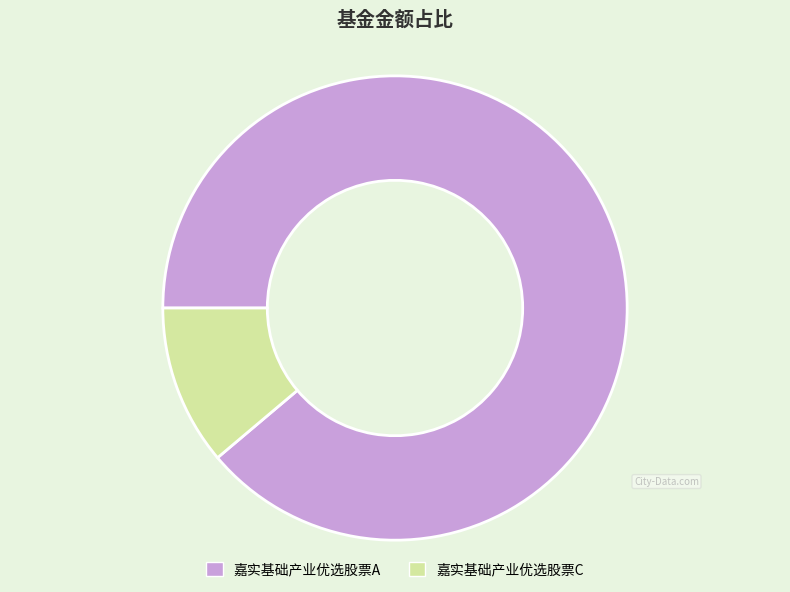

Is it true that 嘉实基础产业优选股票A is 99% of the pie?

False